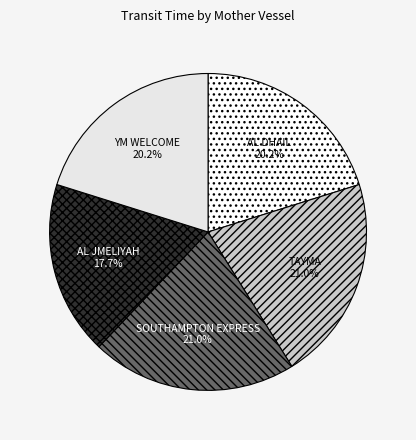

Count the number of slices in the pie.

5